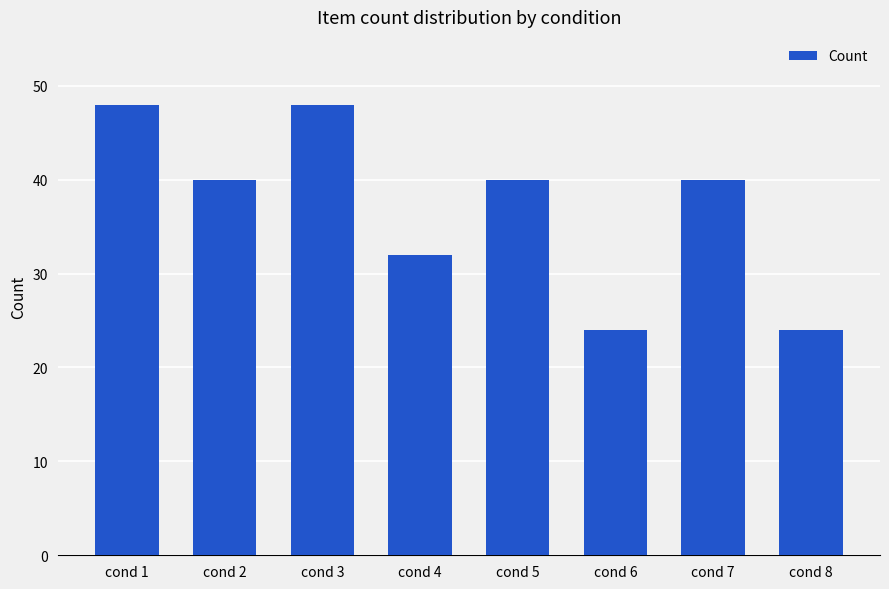

What is the greatest value displayed?

48